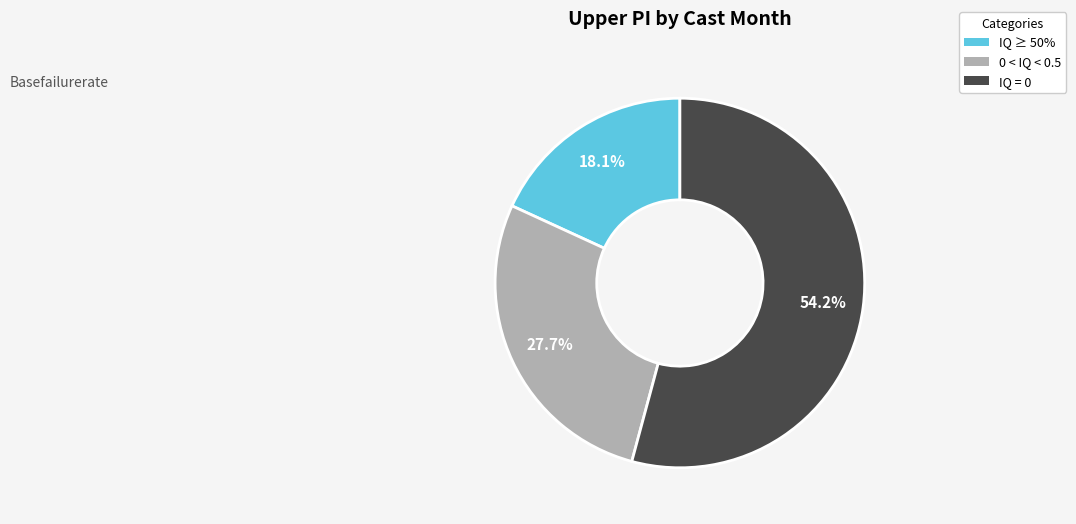

Is there any slice that represents more than half of the pie?

Yes